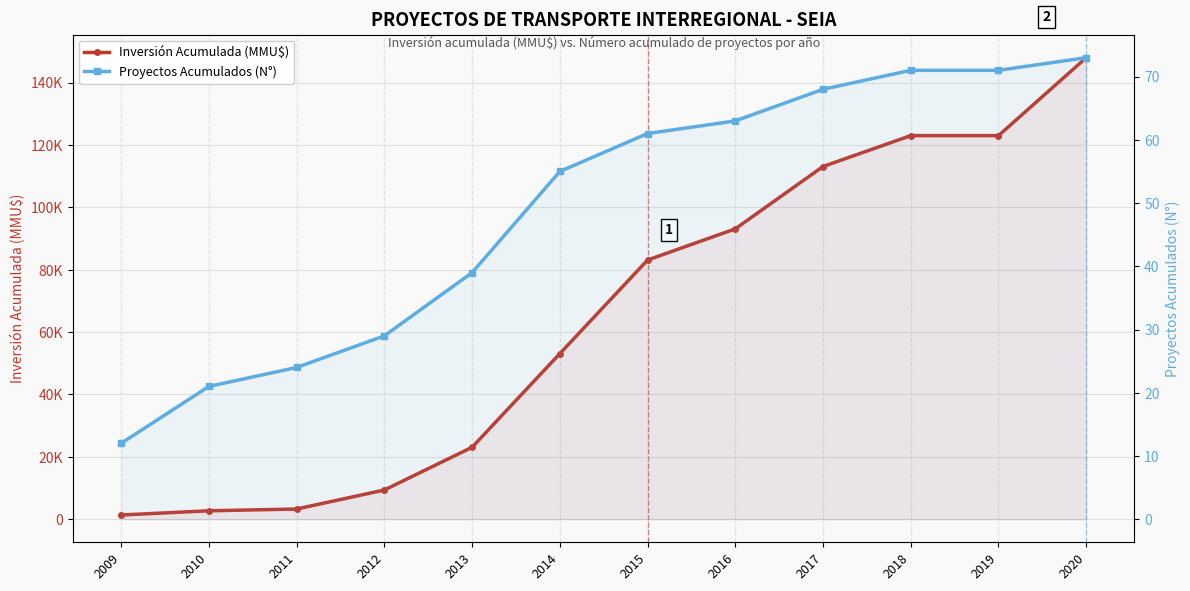

What is the value of the Proyectos Acumulados (N°) point at the 1st from the left?

12